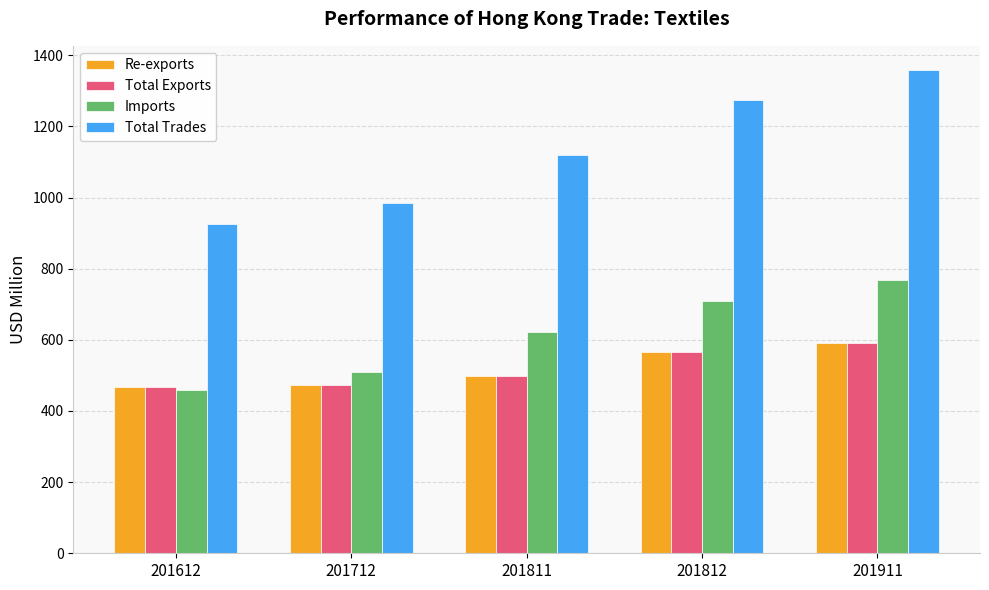

What value does the Imports series have at 201612?

457.9